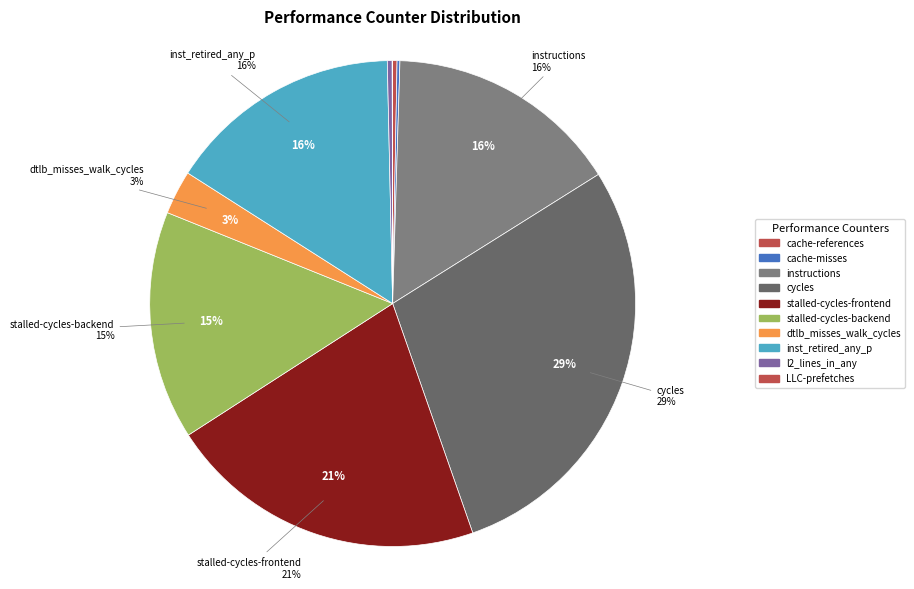

What percentage is the stalled-cycles-backend slice, to the nearest percent?

15%